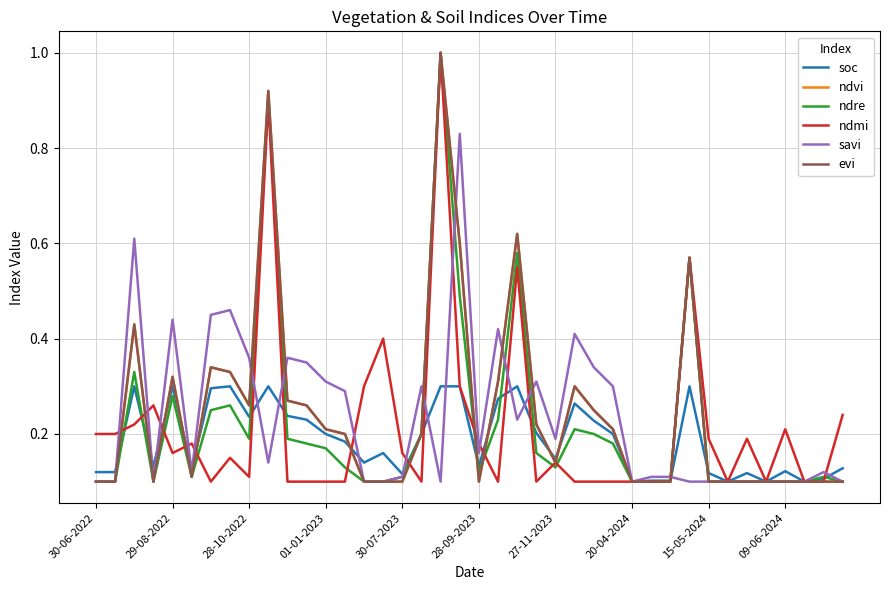

At how many categories does at least one series exceed 0?

40